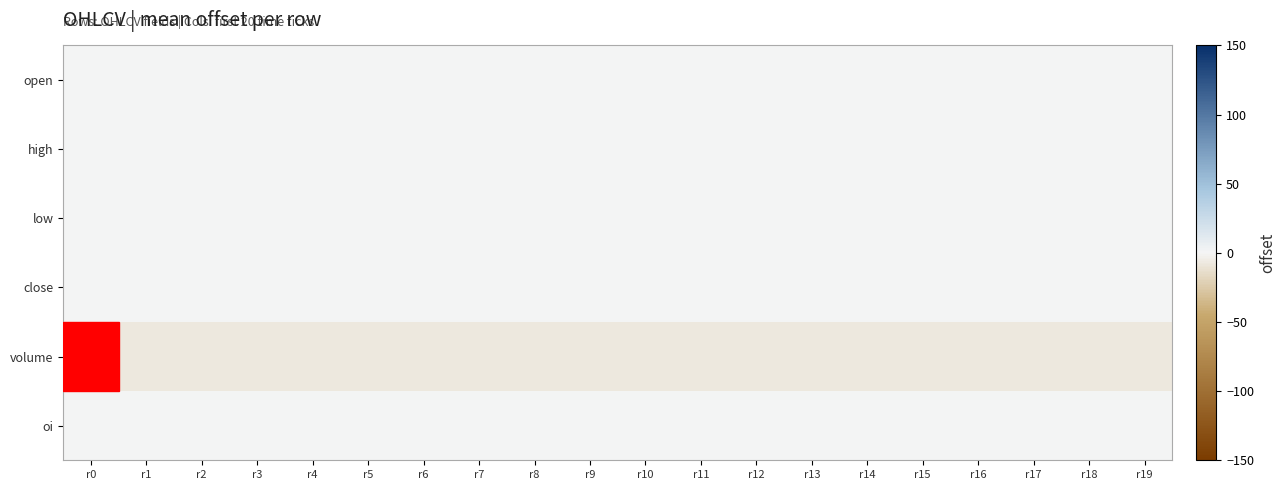

What is the total value across all series at r1?

-7.5